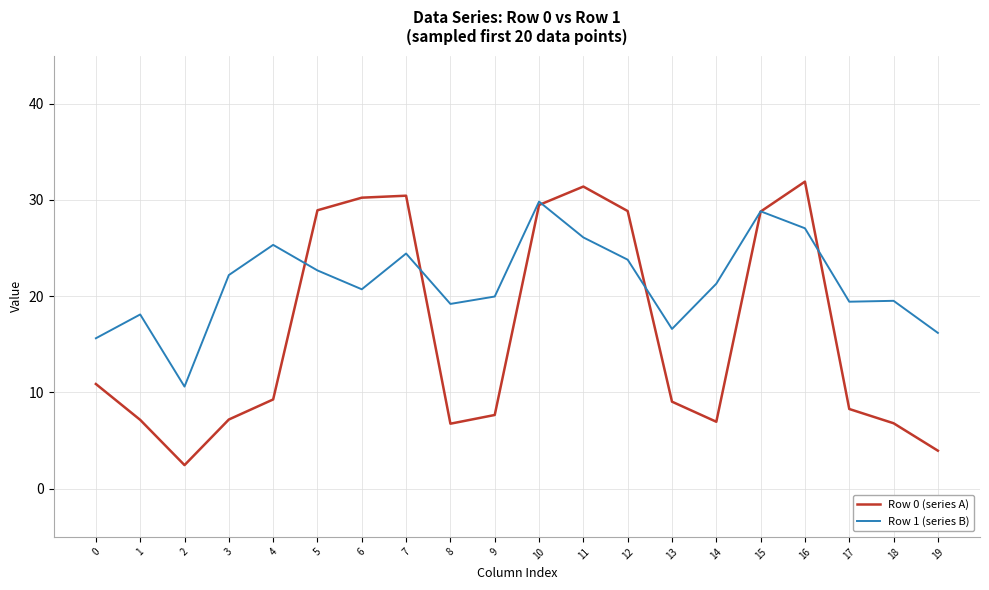

Between 2 and 13, which series saw the biggest shift?

Row 0 (series A)